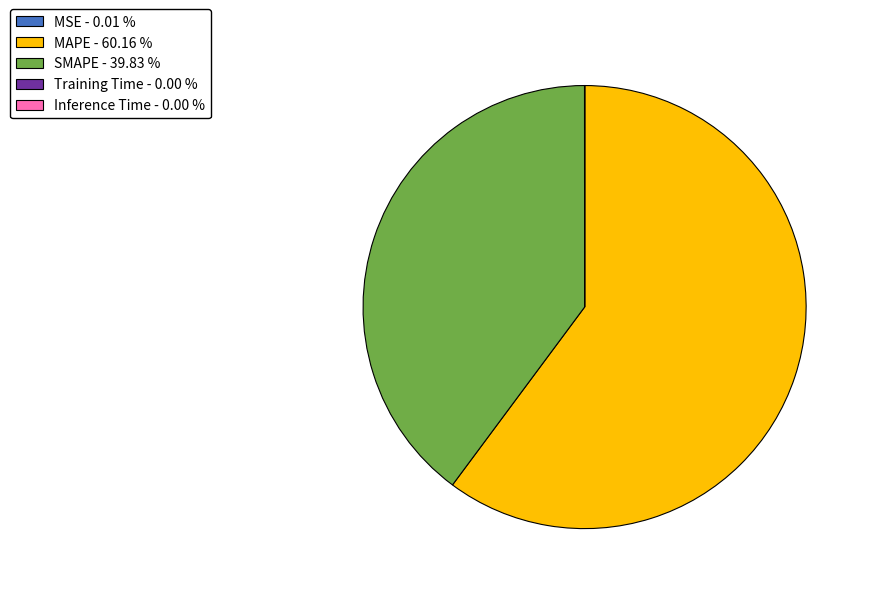

Does any single category account for the majority?

Yes